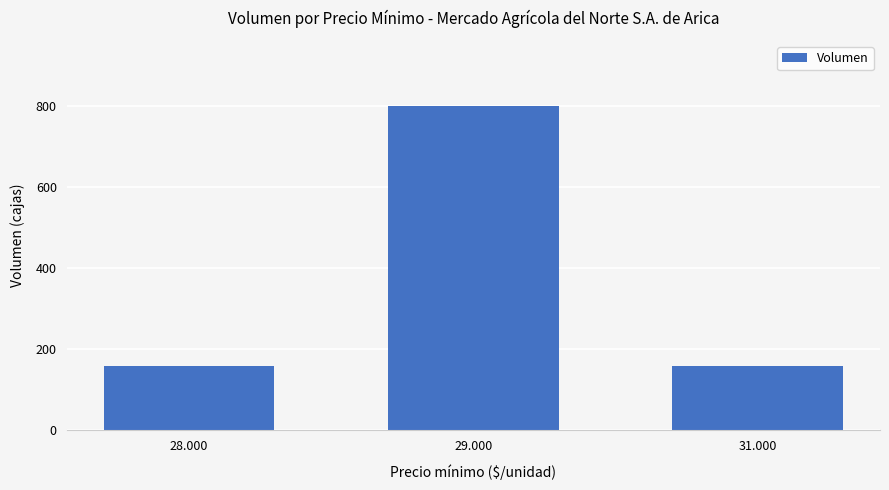

Reading left to right, list all the values displayed in this chart.

160	800	160